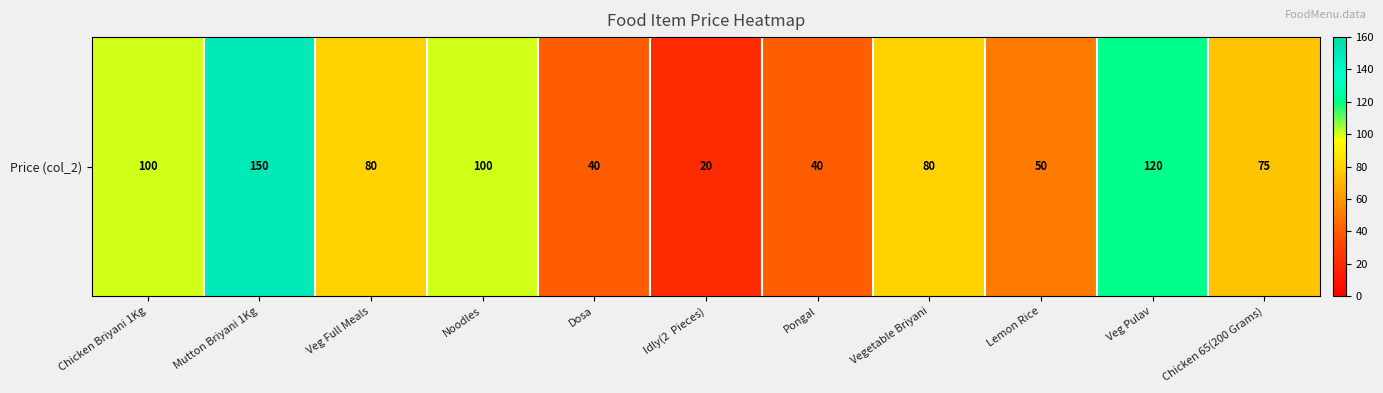

True or false: the data shows 222 at Mutton Briyani 1Kg.

False